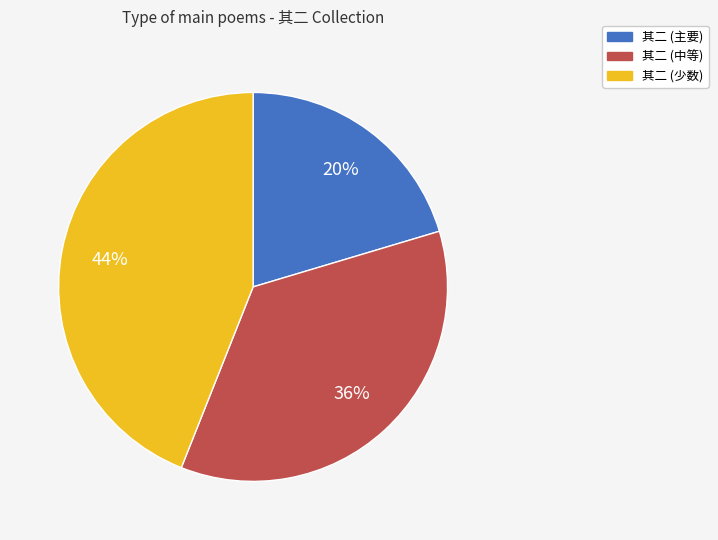

To the nearest percent, what is the difference between the largest and smallest slice percentages?

24%